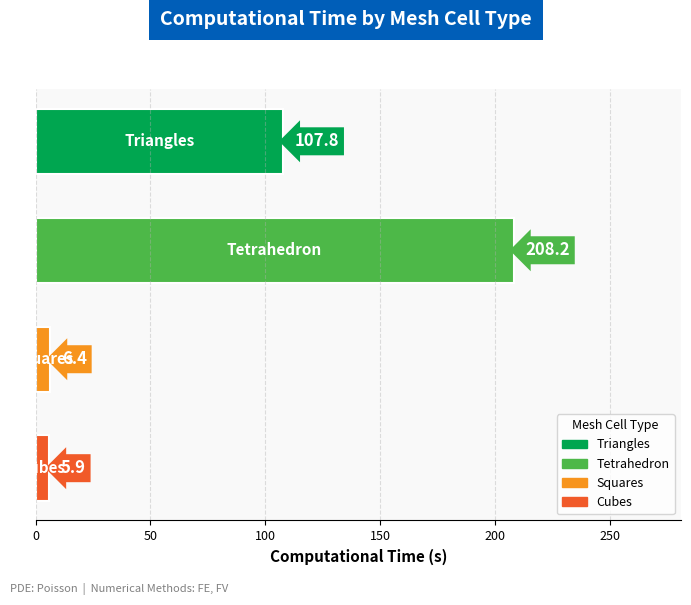

What is the value of the 2nd bar from the top?

208.2